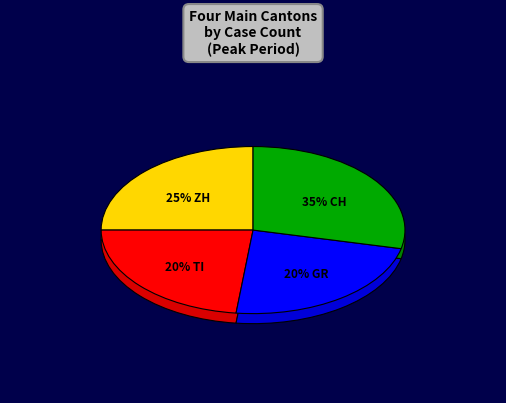

How many slices are in this pie chart?

4